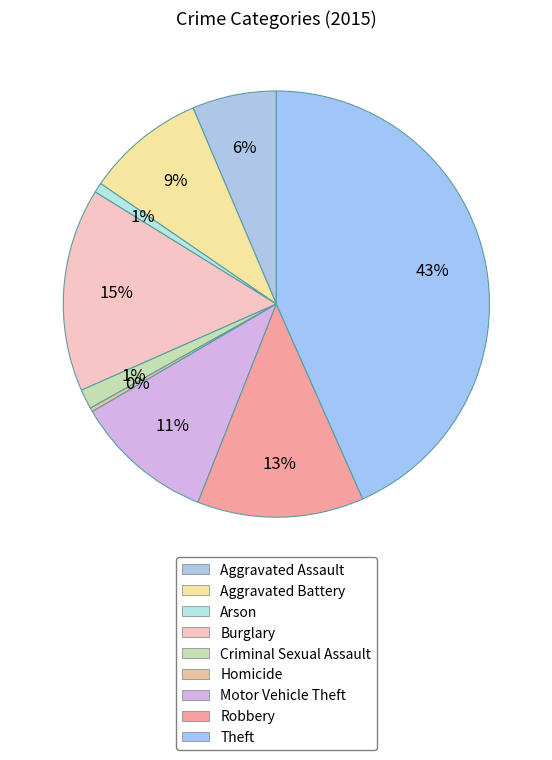

To the nearest percent, what percentage of the pie is Theft?

43%